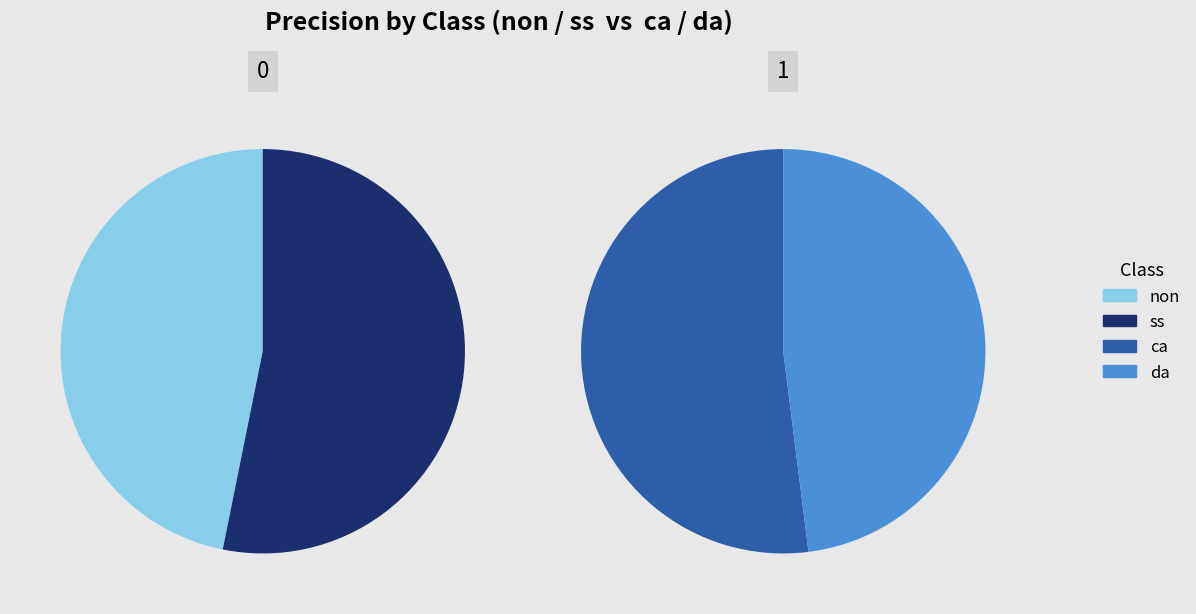

What is the largest slice in the pie chart?

ca